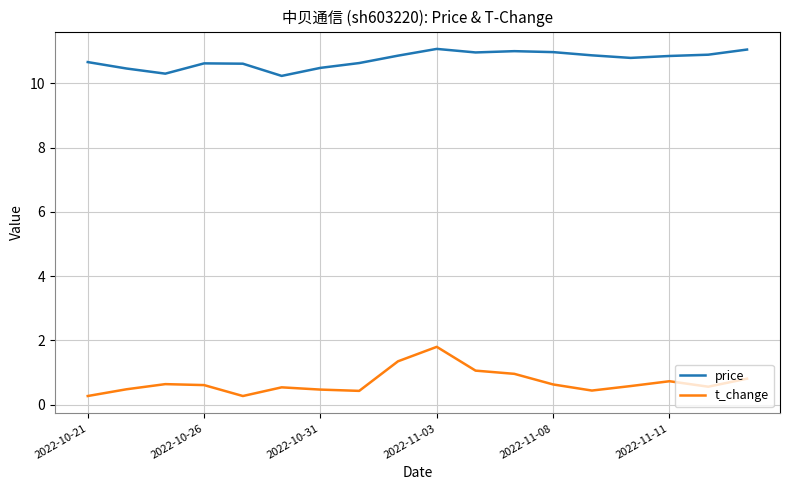

What is the difference between the maximum and minimum values in the t_change series?

1.5